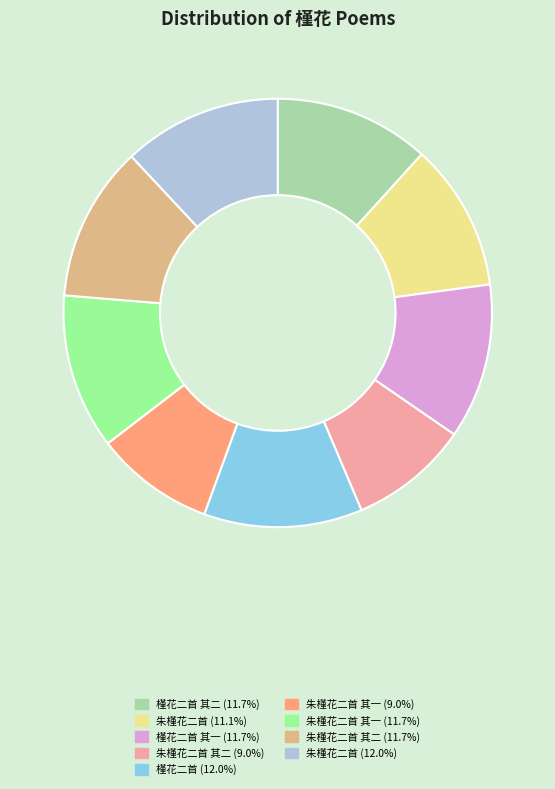

Does any single category account for the majority?

No